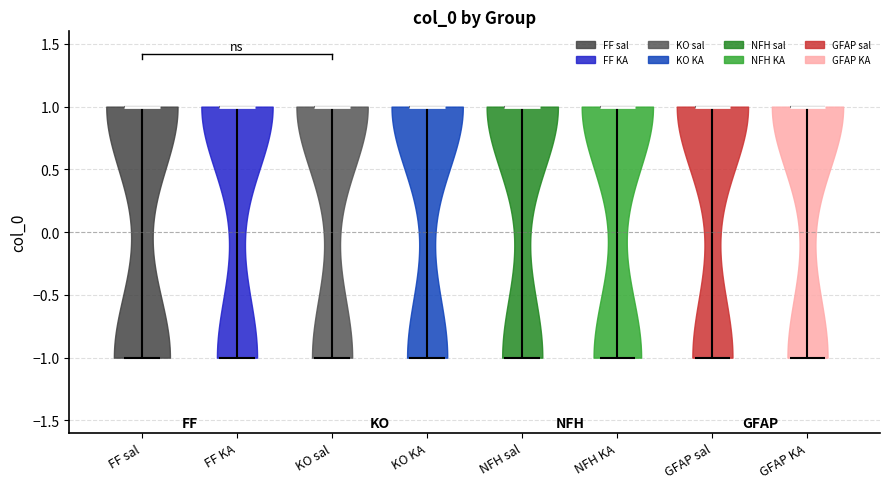

What is the highest point the violin for FF KA reaches on the y-axis? The values are not printed on the chart, so give them approximately, as read against the axis.

1